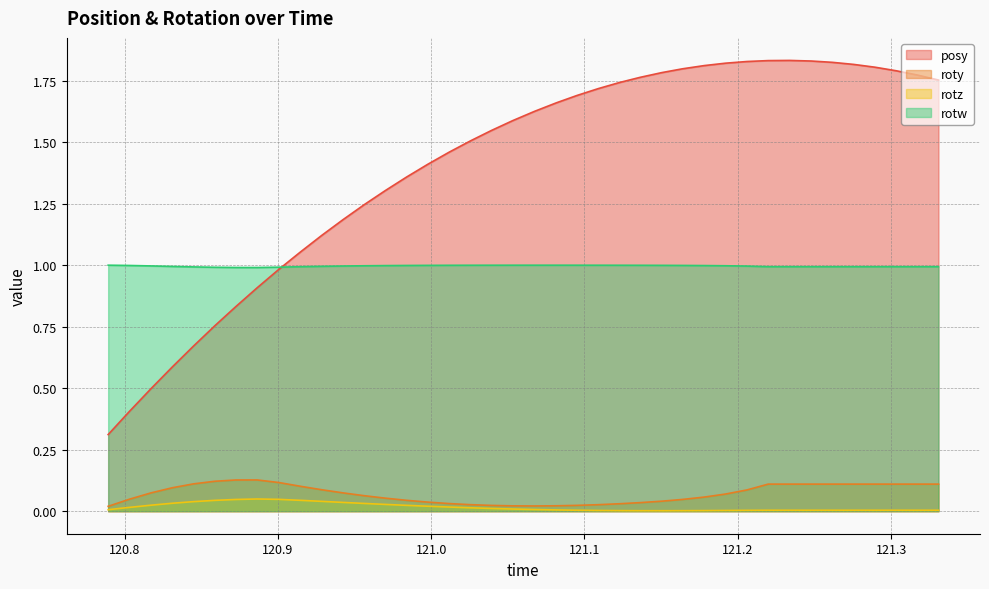

How many interior local valleys does the roty series have?

1